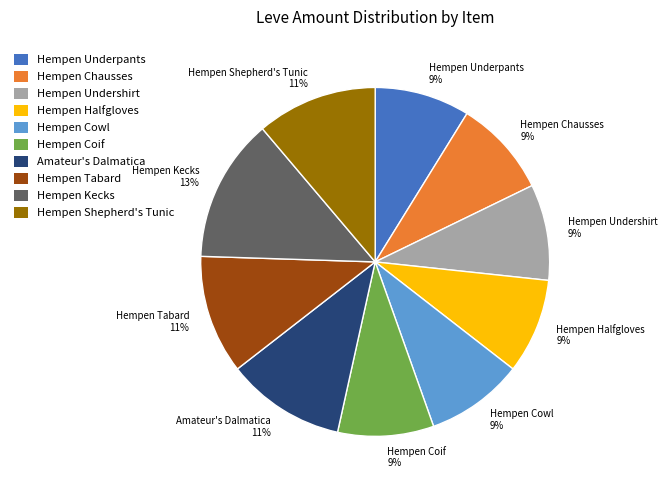

Approximately how many times larger is the value at Hempen Cowl 9% compared to Hempen Chausses 9%?

1.0